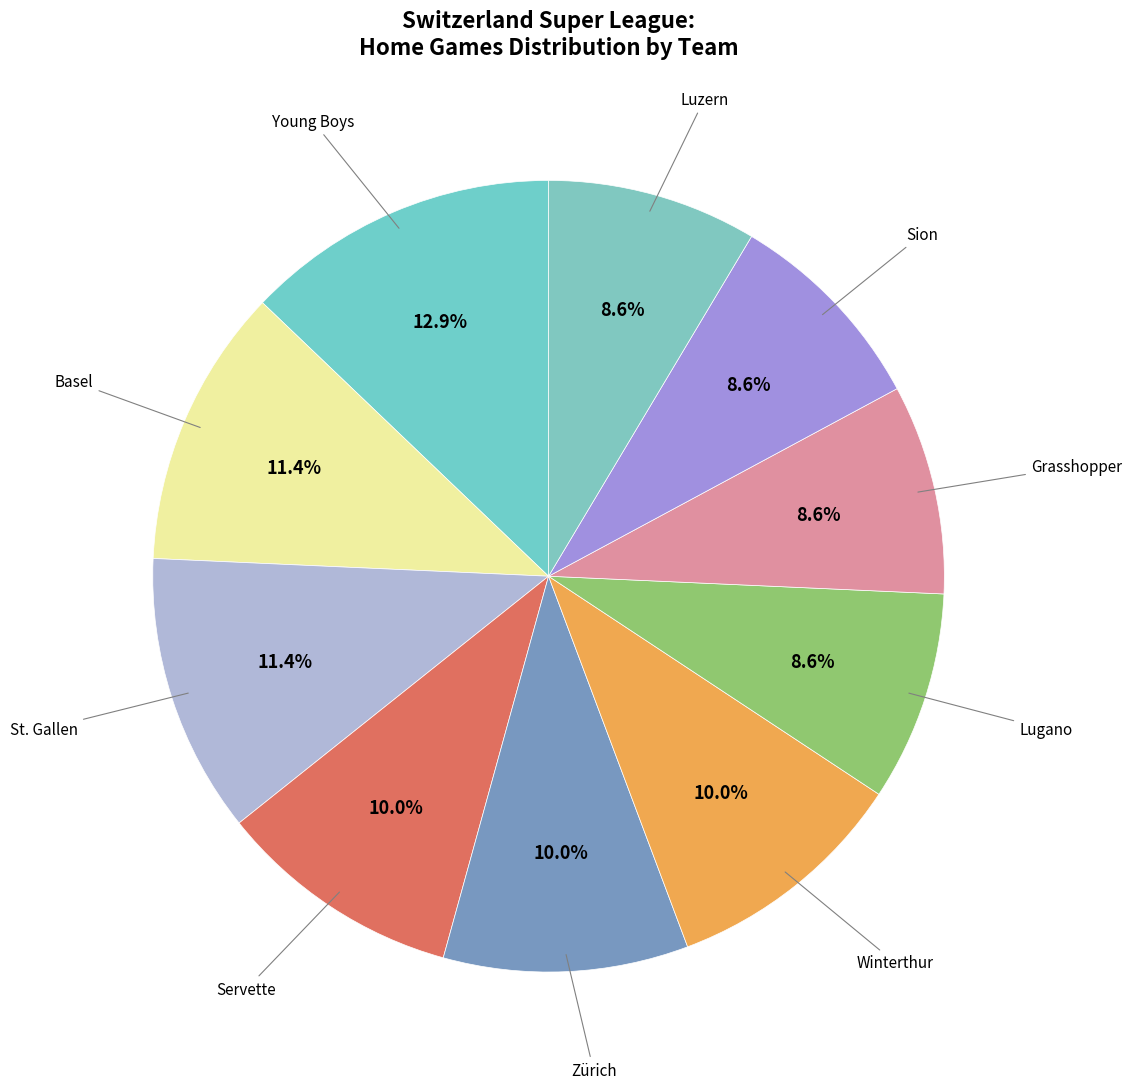

How many slices are in this pie chart?

10